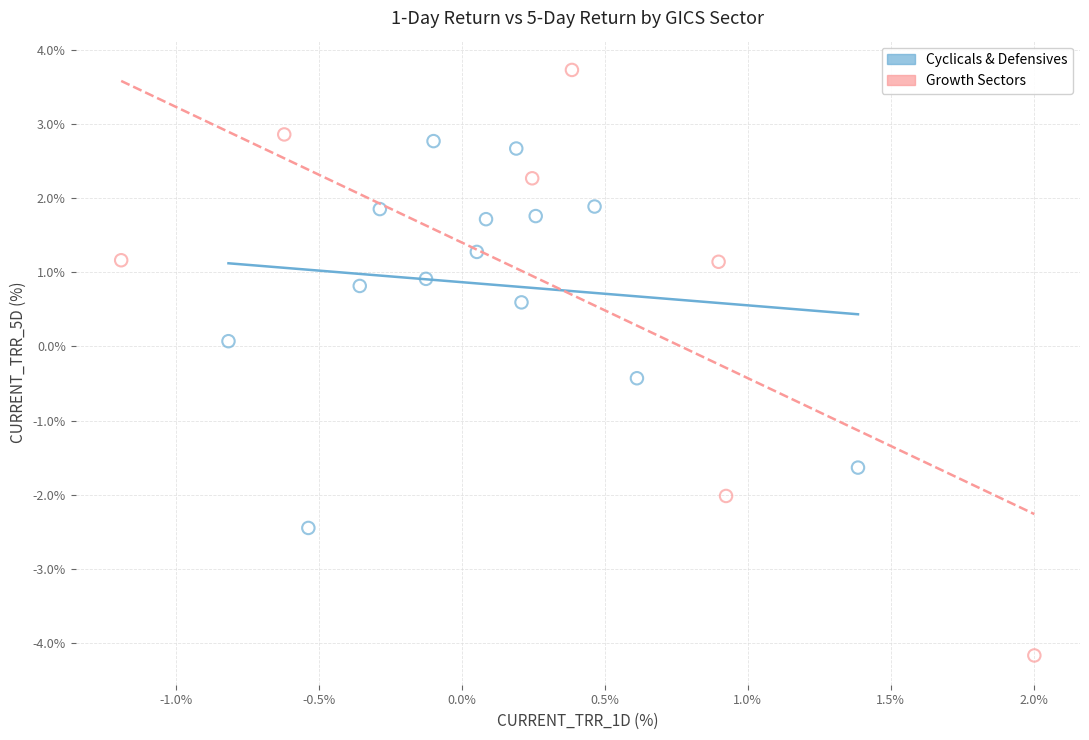

Which series contains the lowest Y value?

Growth Sectors